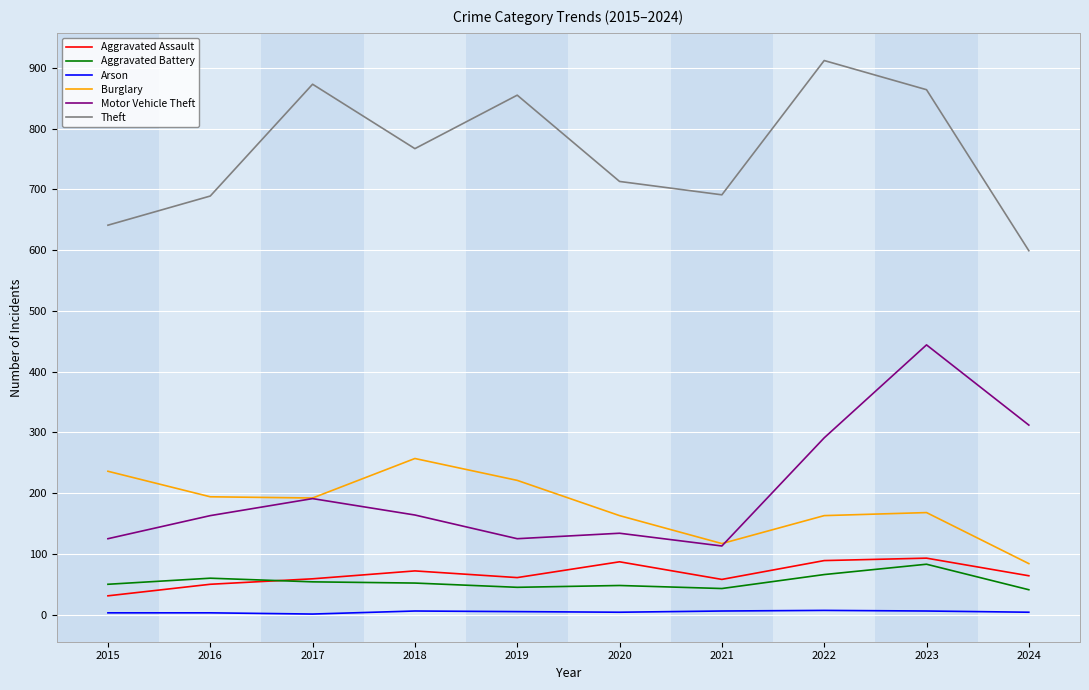

Which series changed the most between 2021 and 2024?

Motor Vehicle Theft